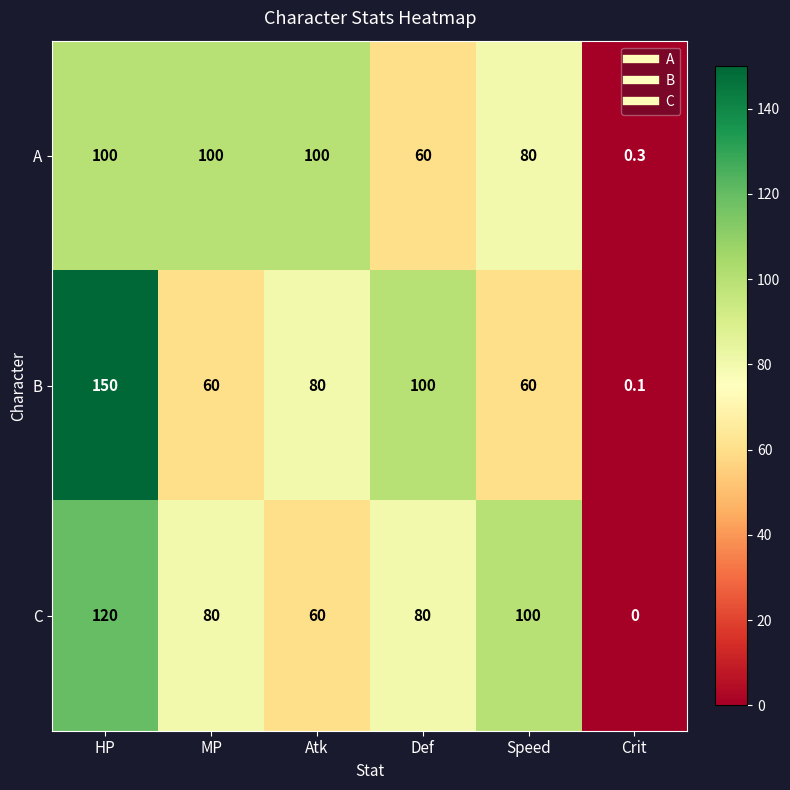

Reading left to right, what are all the values shown in this chart?

A: 100.0	100.0	100.0	60.0	80.0	0.3
B: 150.0	60.0	80.0	100.0	60.0	0.1
C: 120.0	80.0	60.0	80.0	100.0	0.0